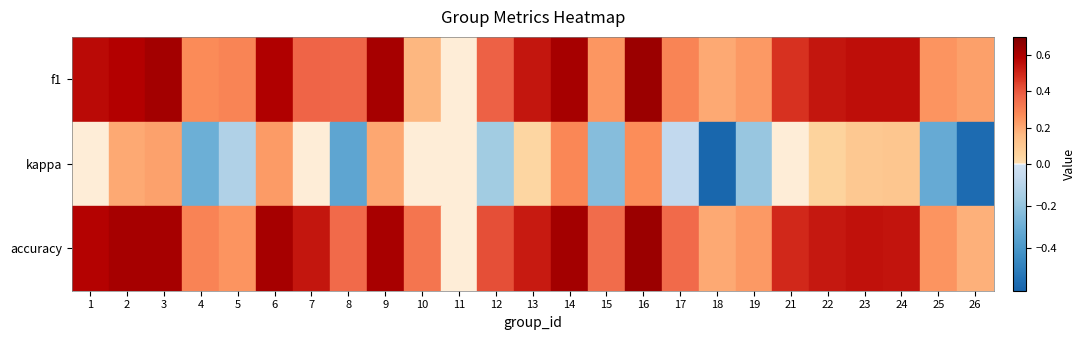

Which category has the highest value in the kappa series?

14